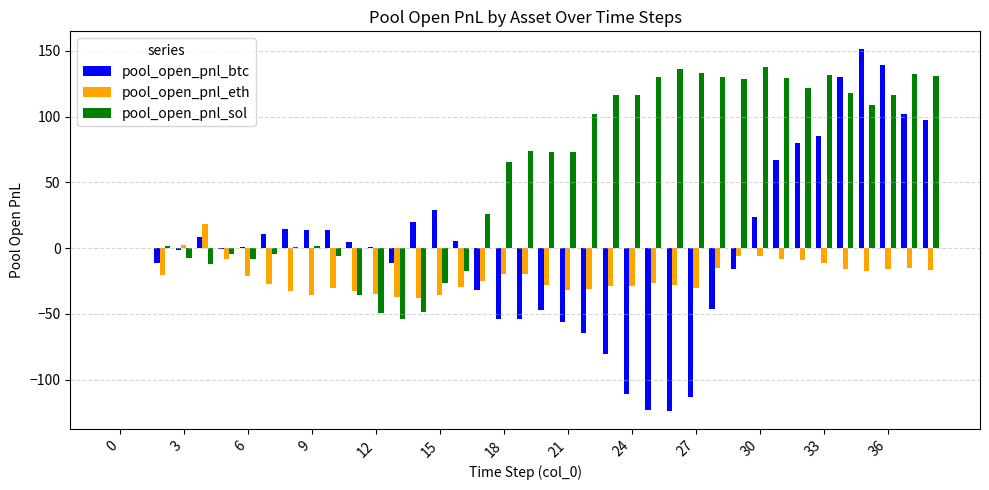

Which series has the largest total across all categories?

pool_open_pnl_sol